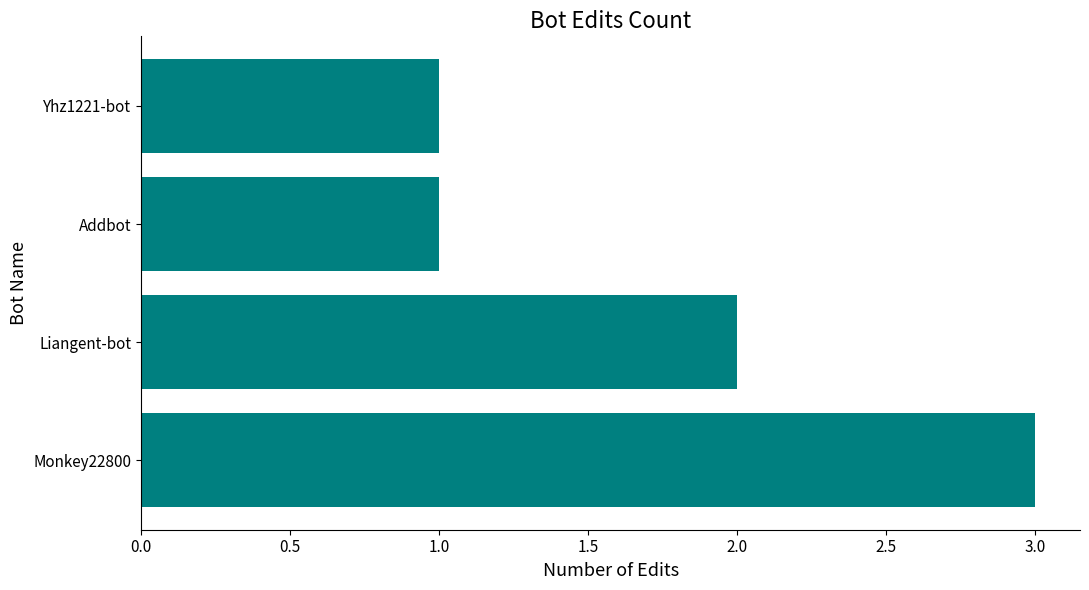

How many values are between 1 and 3?

4